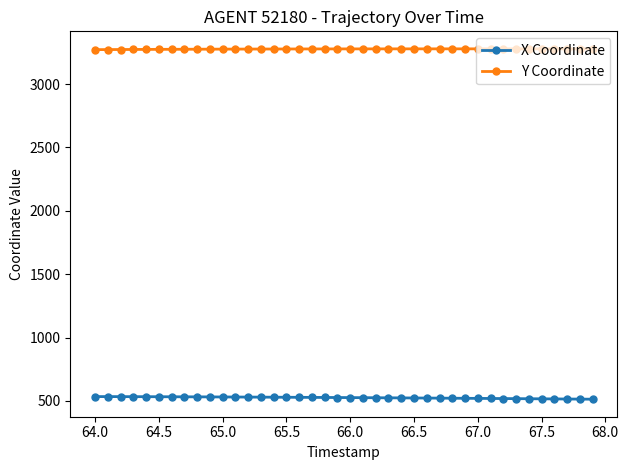

True or false: Y Coordinate and X Coordinate cross at least once.

False